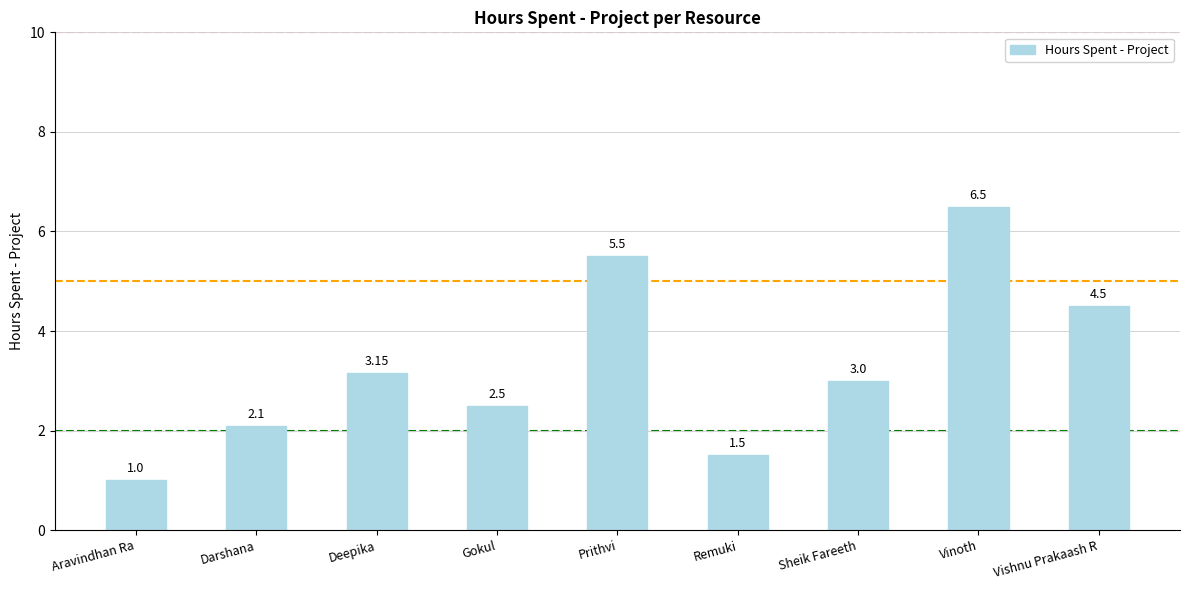

What is the label of the 3rd bar from the left?

Deepika